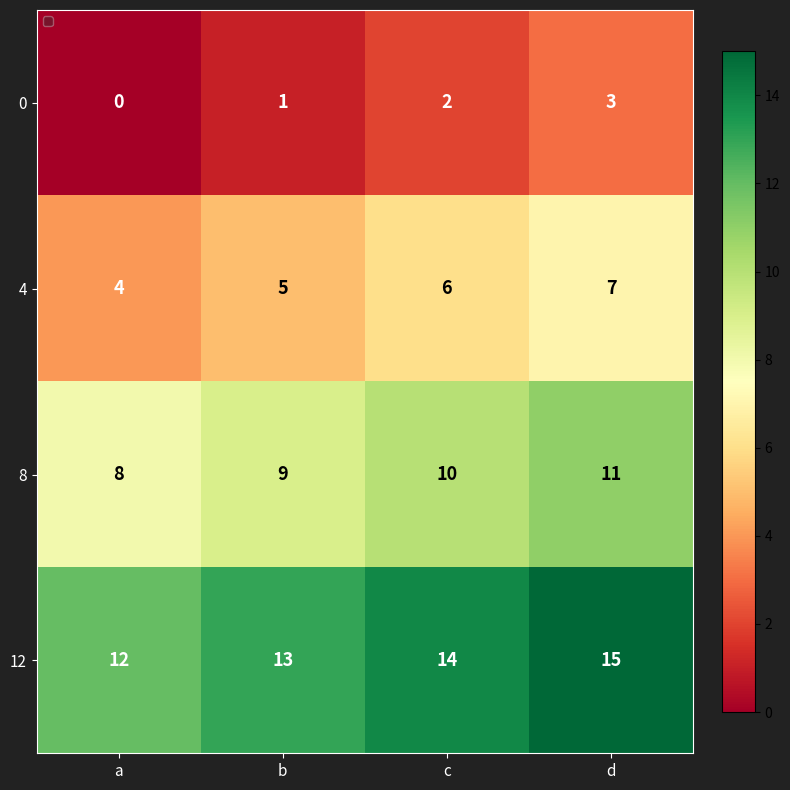

The value of 8 at a is 3. True or false?

False